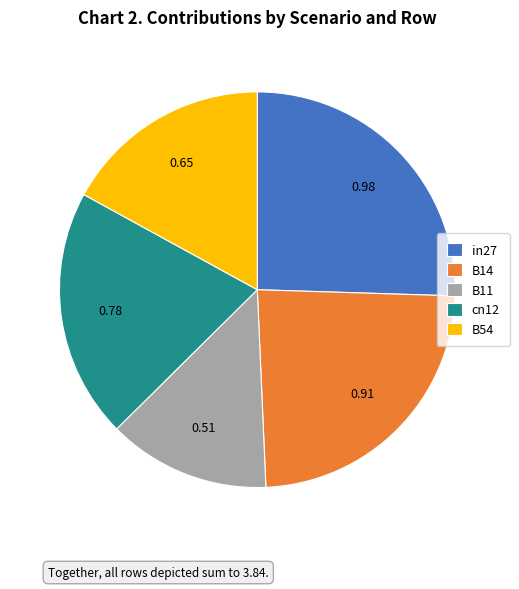

Is there any slice that represents more than half of the pie?

No